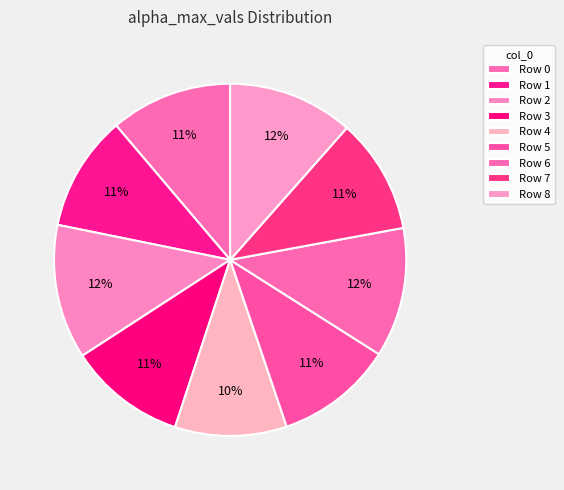

What is the largest slice in the pie chart?

2